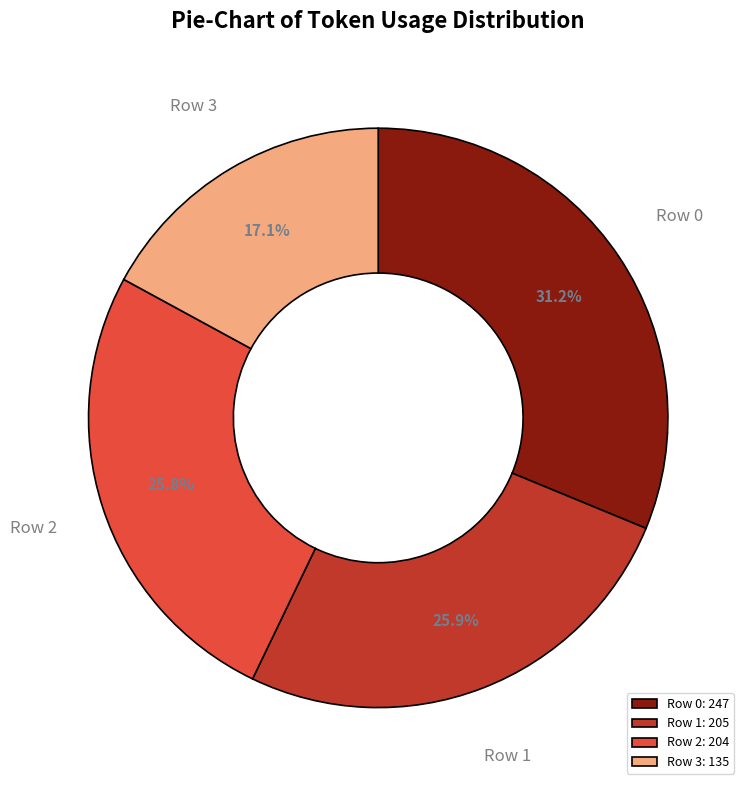

To the nearest percent, what percentage of the pie is Row 0?

31%